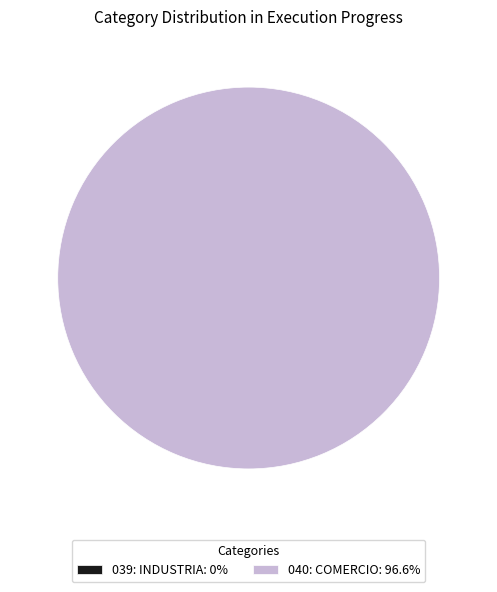

The 040: COMERCIO slice represents 91% of the pie. True or false?

False